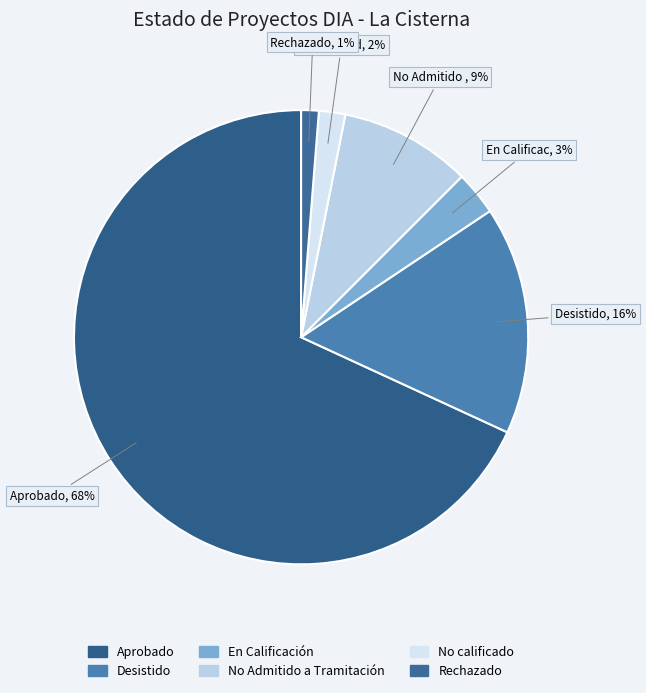

True or false: Aprobado accounts for 53% of the total.

False